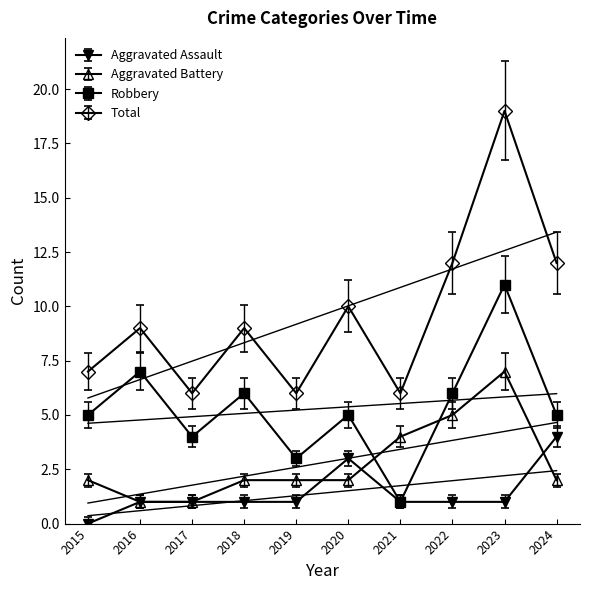

How many data points in Robbery are above 5?

4